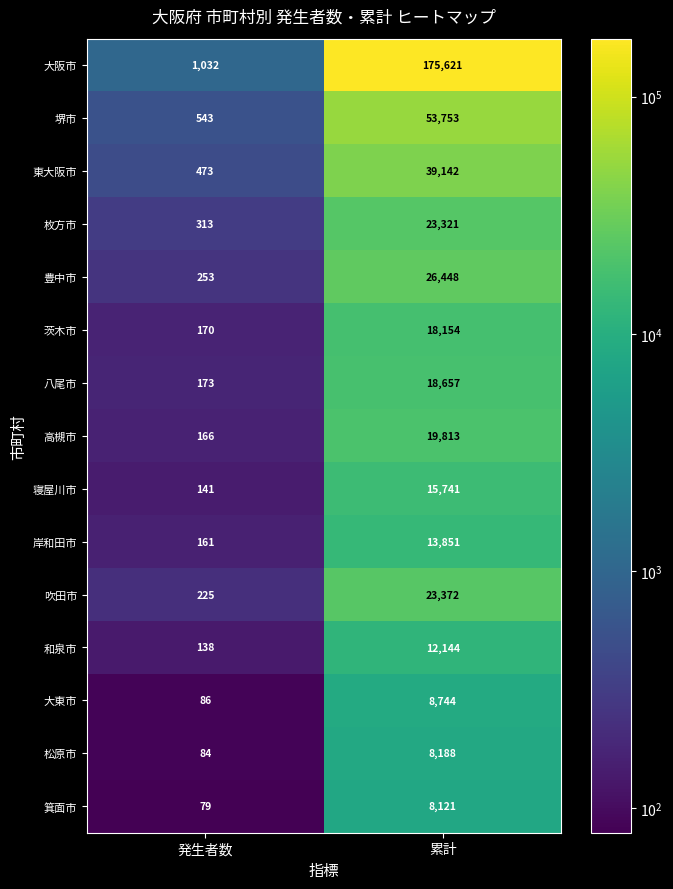

What is the approximate value of 八尾市 at 発生者数?

173